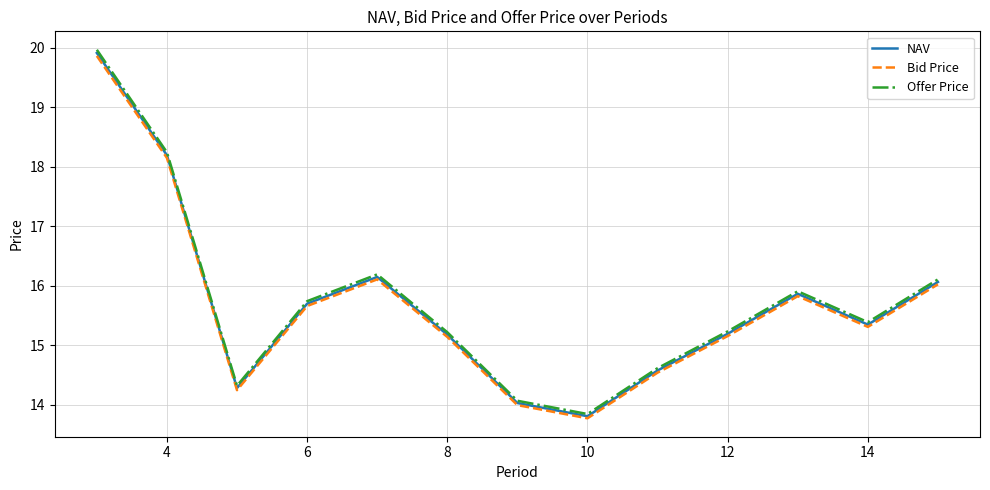

What is the maximum value shown in the chart?

20.0